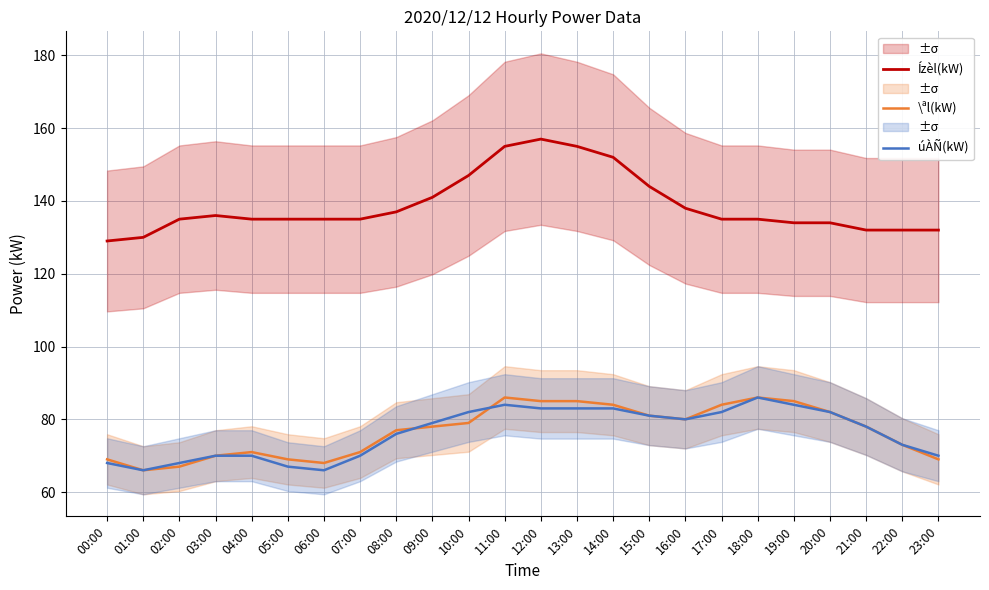

What are all the series names shown in the legend?

Ízèl(kW), \ªl(kW), úÀÑ(kW)